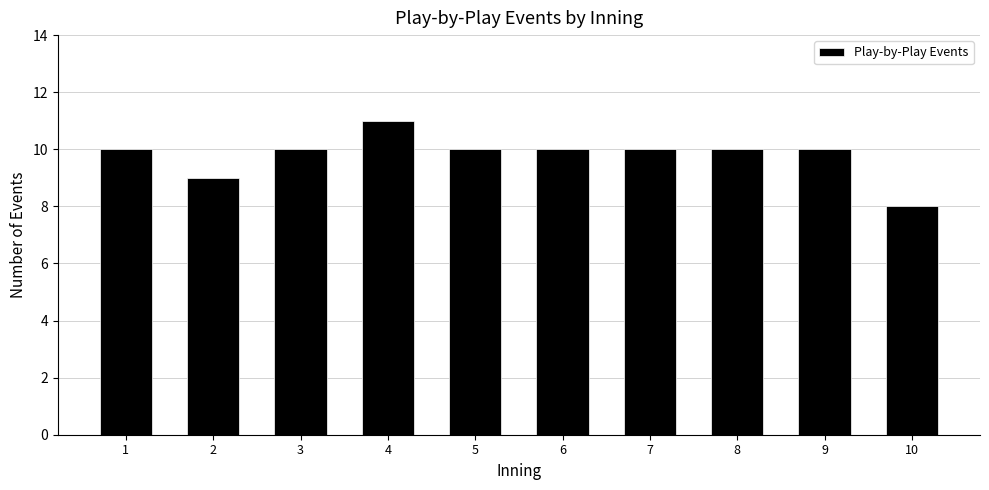

Reading left to right, what are all the values shown in this chart?

10	9	10	11	10	10	10	10	10	8